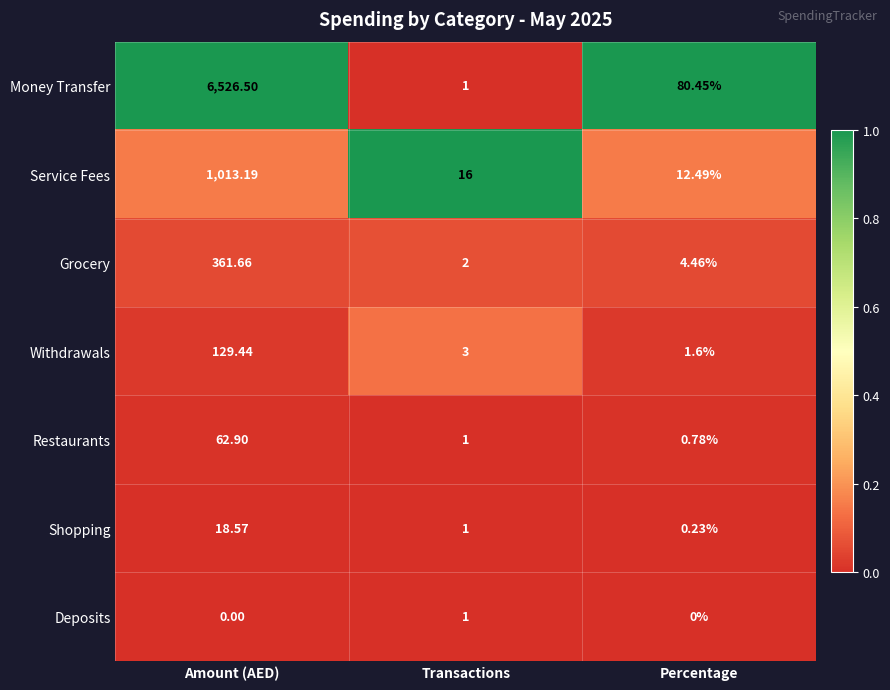

List the labels in order of Withdrawals value, largest first.

Amount (AED), Transactions, Percentage